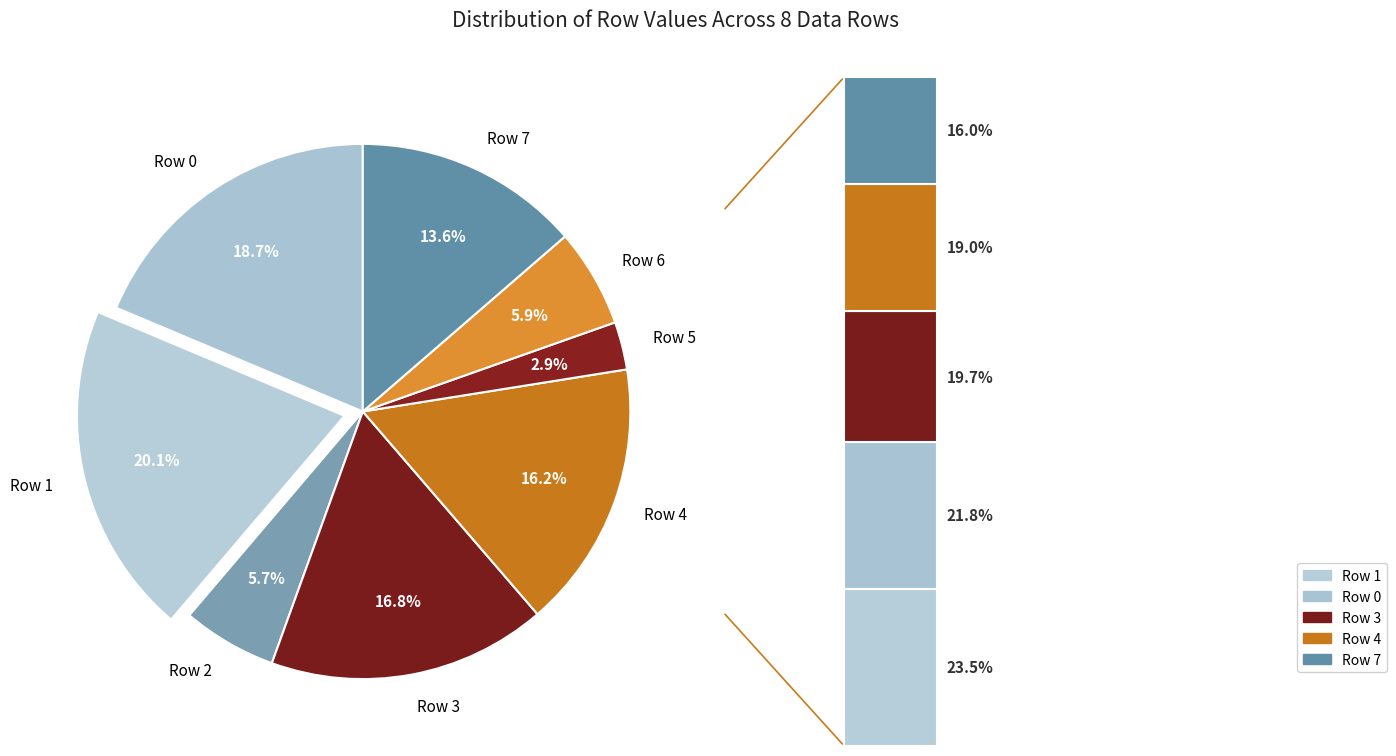

True or false: Row 4 accounts for 6% of the total.

False